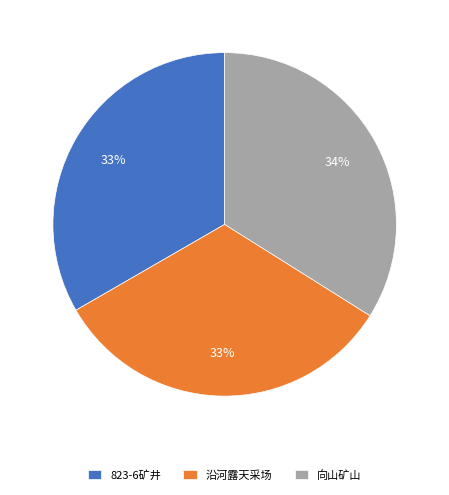

Which category has the biggest portion of the pie?

向山矿山